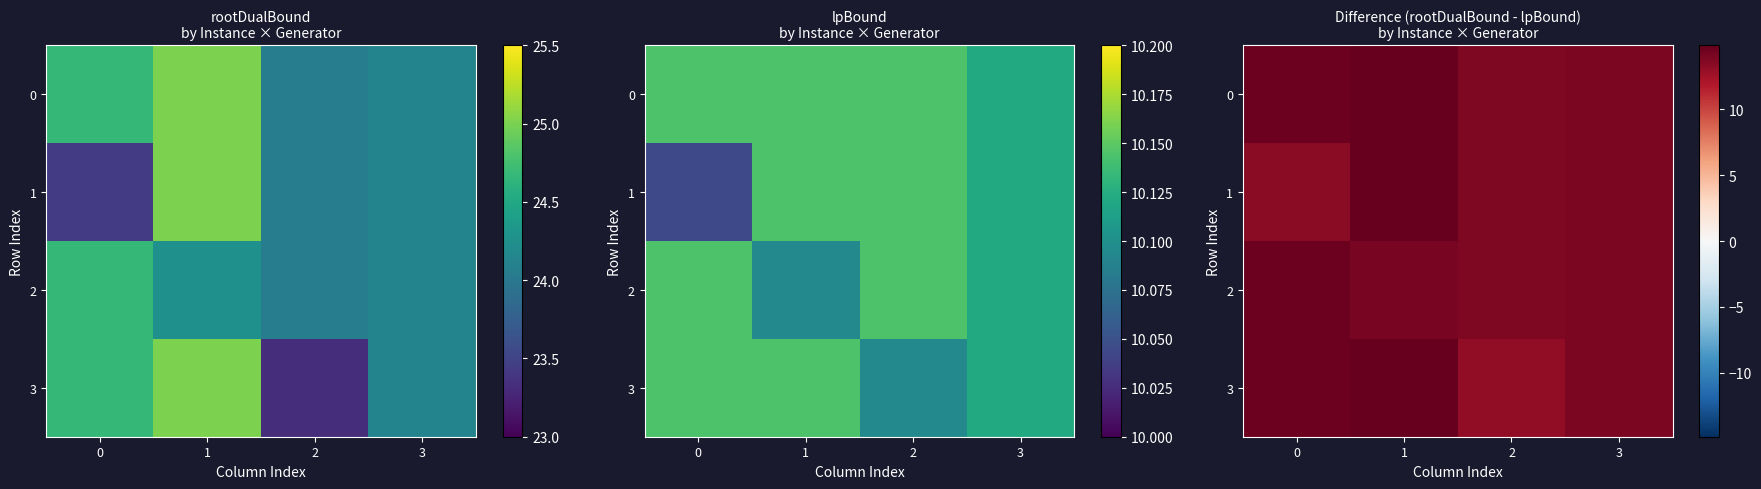

What is the highest value of the 1 series?

14.9